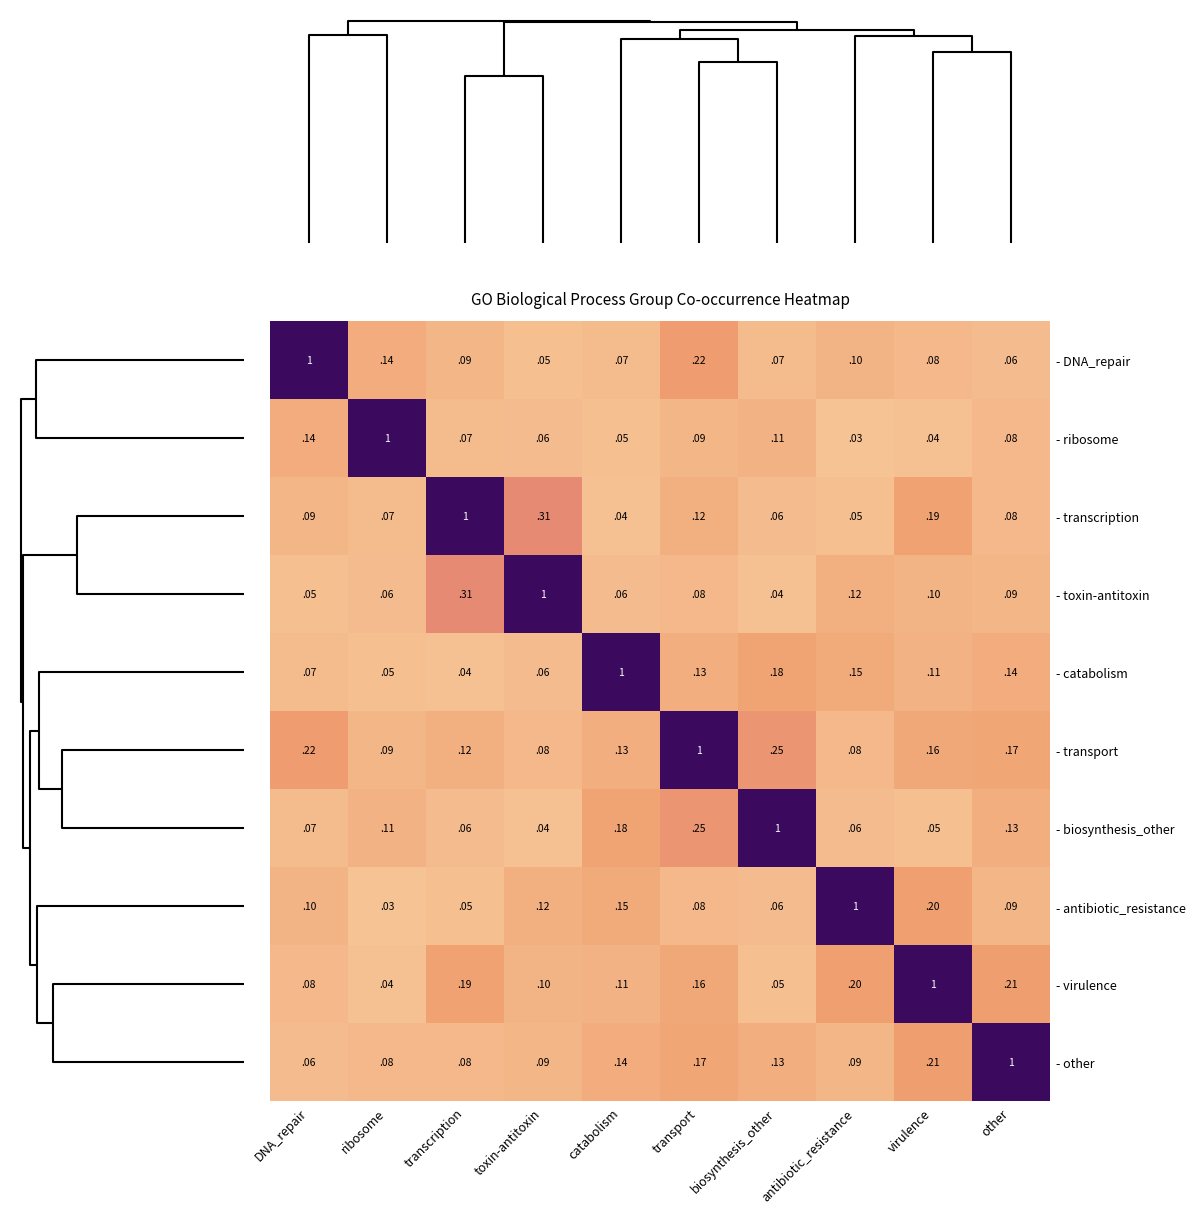

At which label does - virulence reach its peak?

virulence